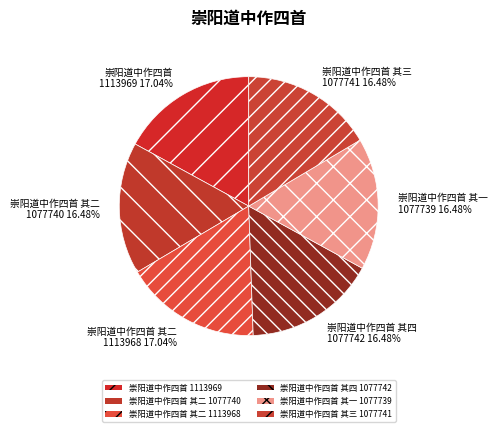

How many slices are in this pie chart?

6